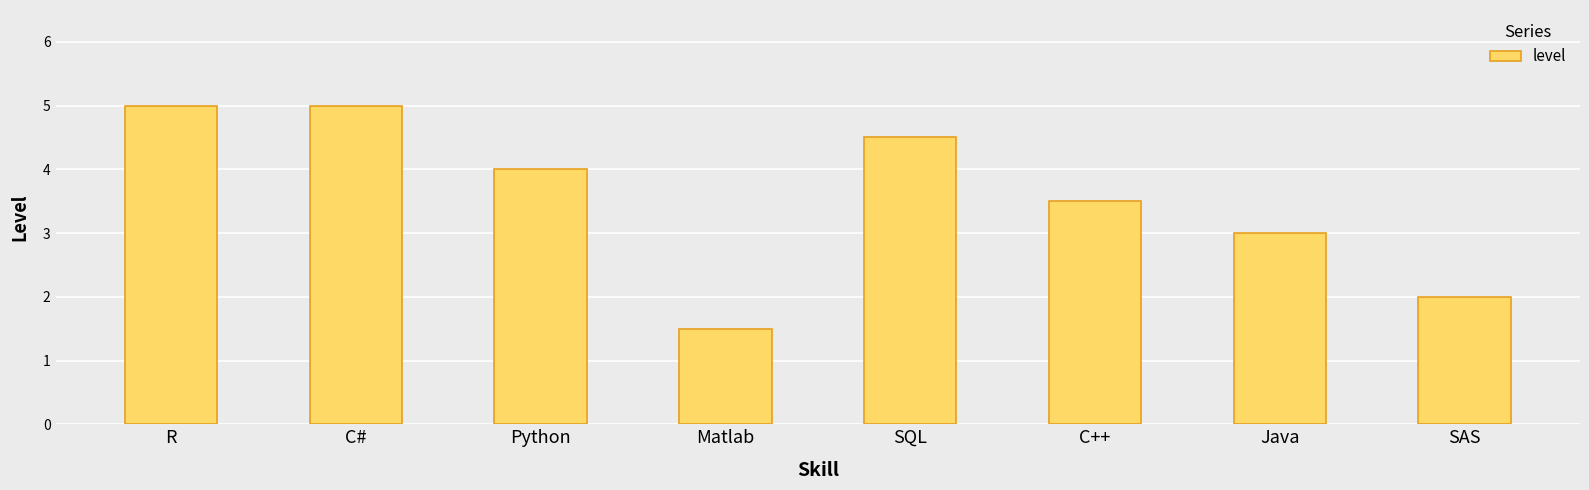

How many distinct data groups are displayed?

1